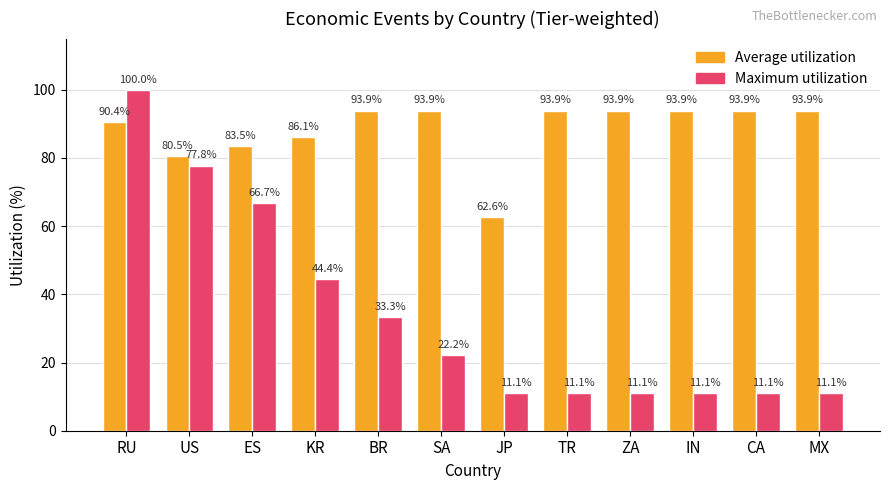

Is it true that Maximum utilization equals 11.1 at CA?

True